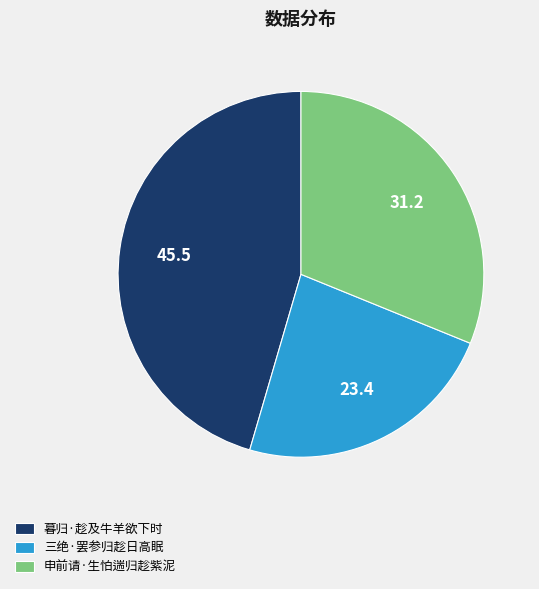

True or false: 申前请·生怕遄归趁紫泥 accounts for 31% of the total.

True